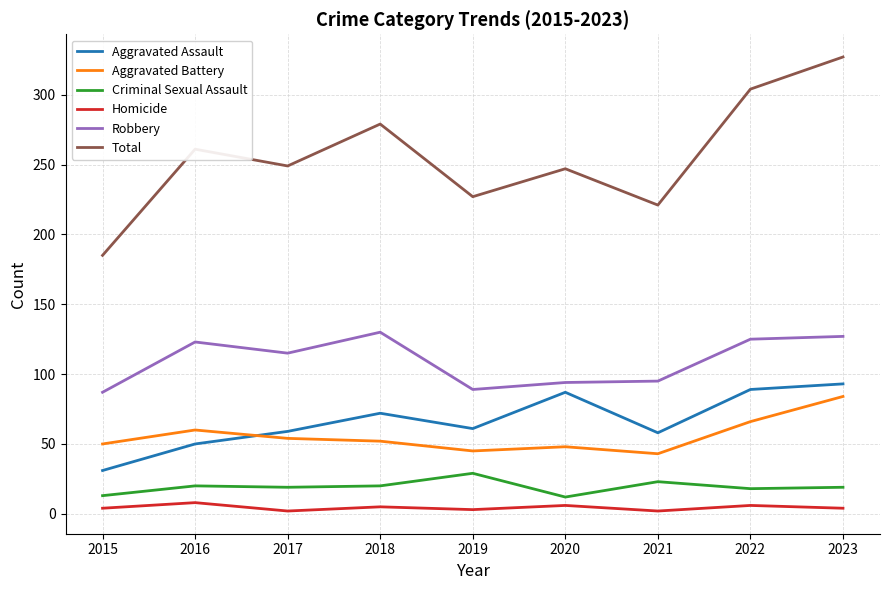

Which series has the largest total across all categories?

Total